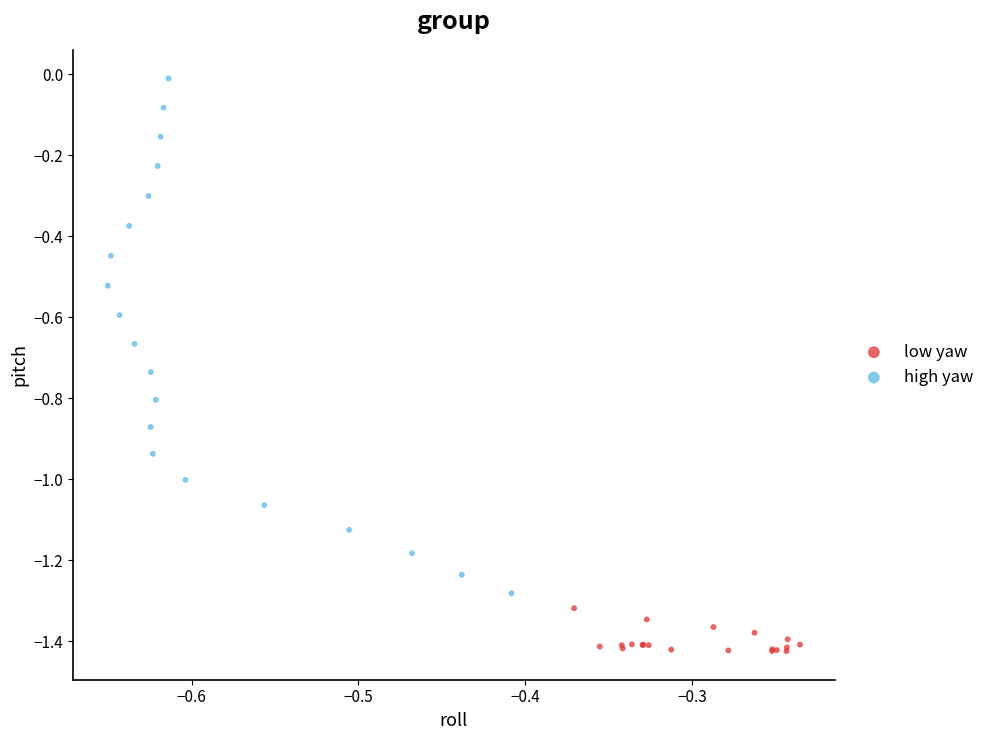

Which series has the widest spread of Y values?

high yaw